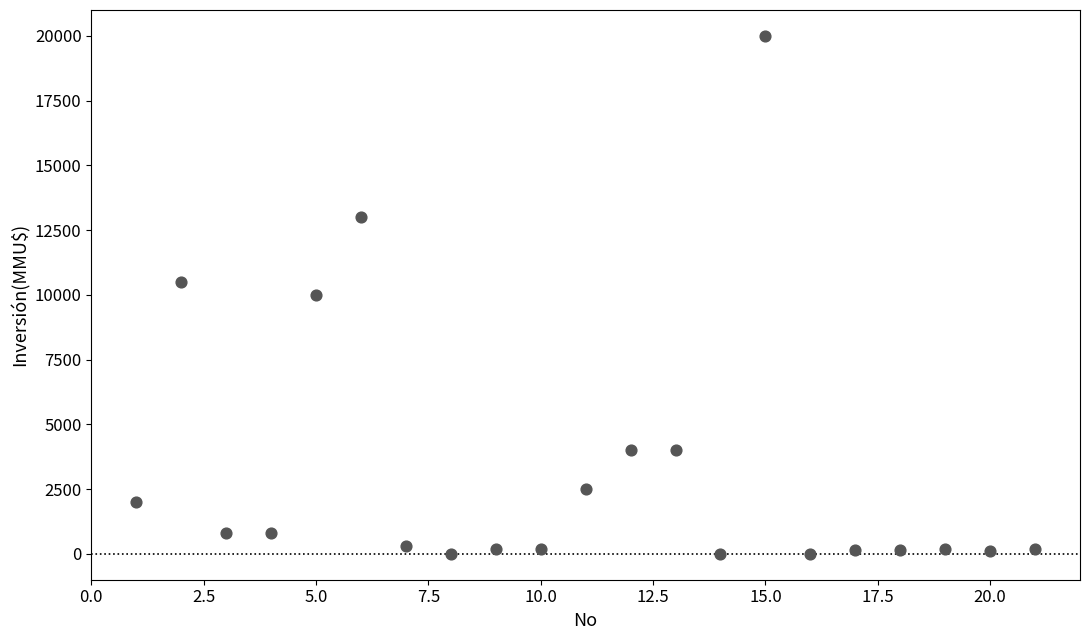

What is the range of Y values (max minus min)?

20000